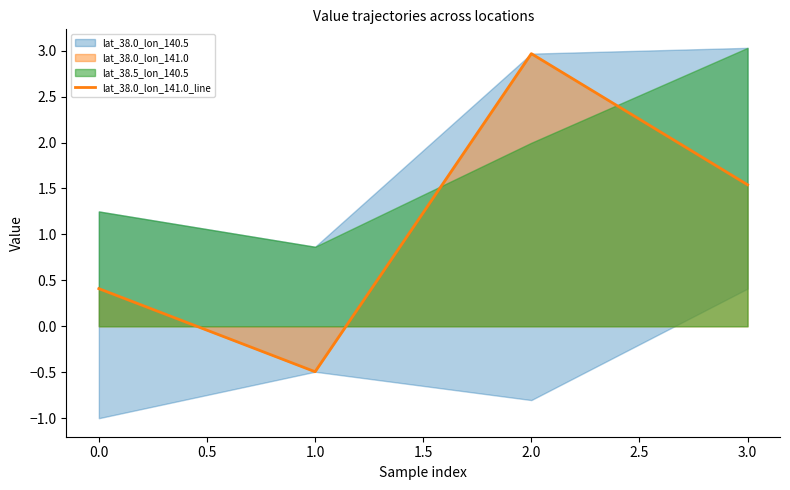

The lat_38.0_lon_141.0_line series shows 3.0 at 2.0. True or false?

True